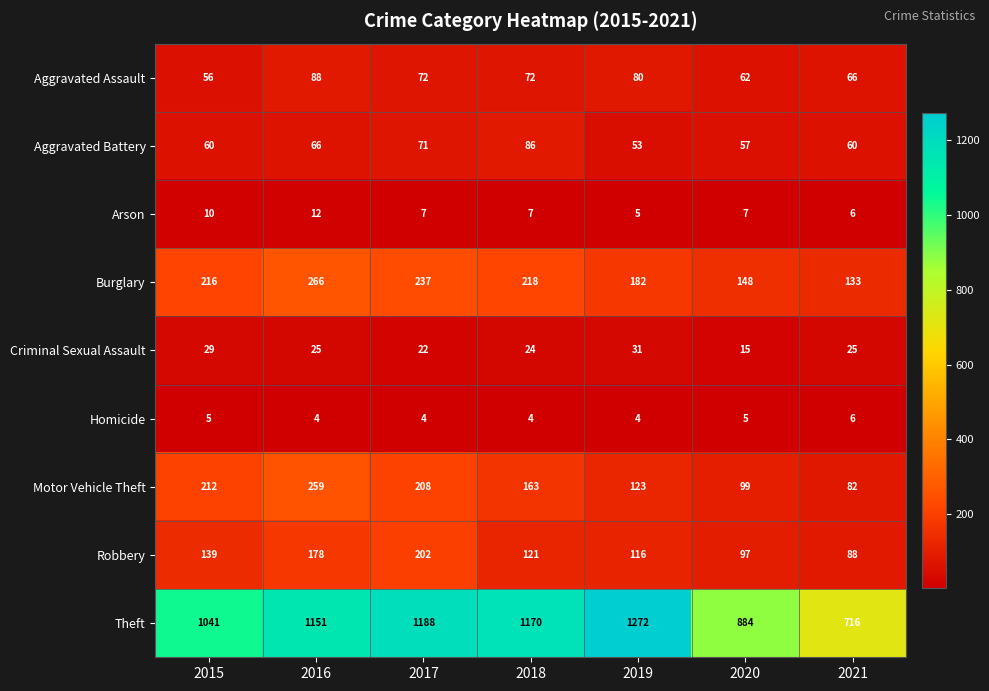

The Theft series shows 1170 at 2018. True or false?

True